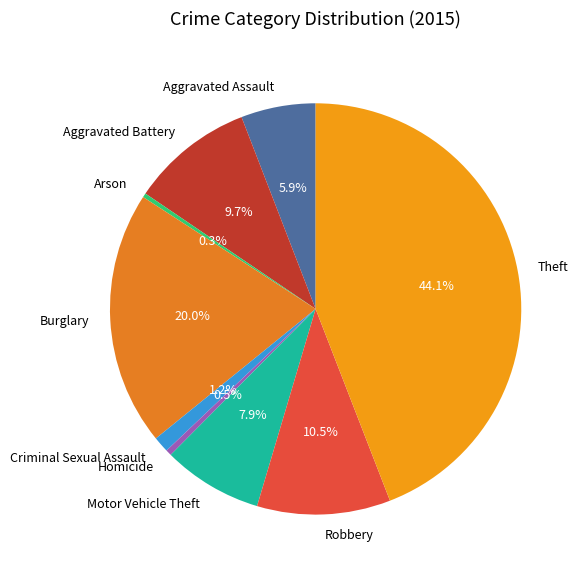

Which category has the biggest portion of the pie?

Theft